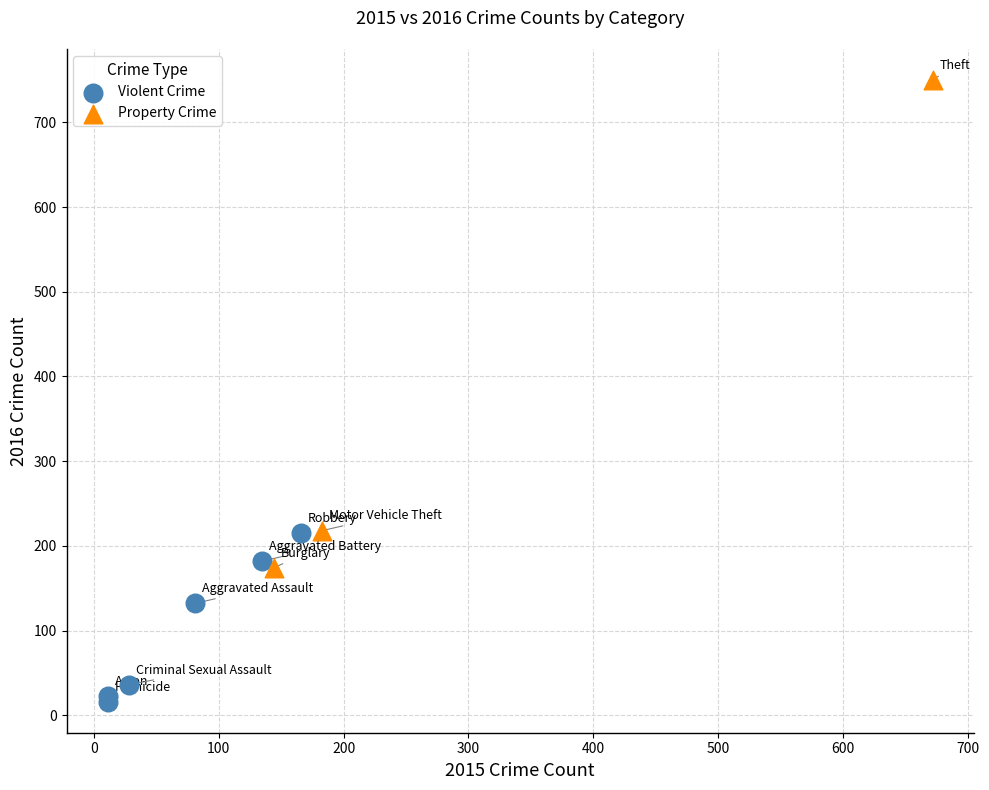

Which series reaches the maximum Y coordinate?

Property Crime